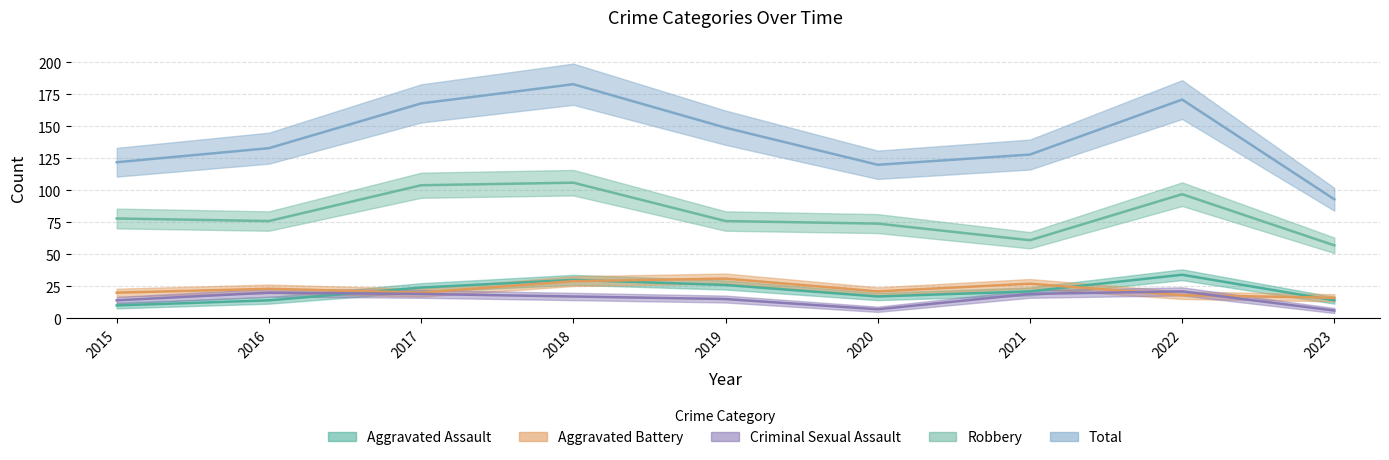

At 2016, list the series in order from largest to smallest.

Total, Robbery, Aggravated Battery, Criminal Sexual Assault, Aggravated Assault